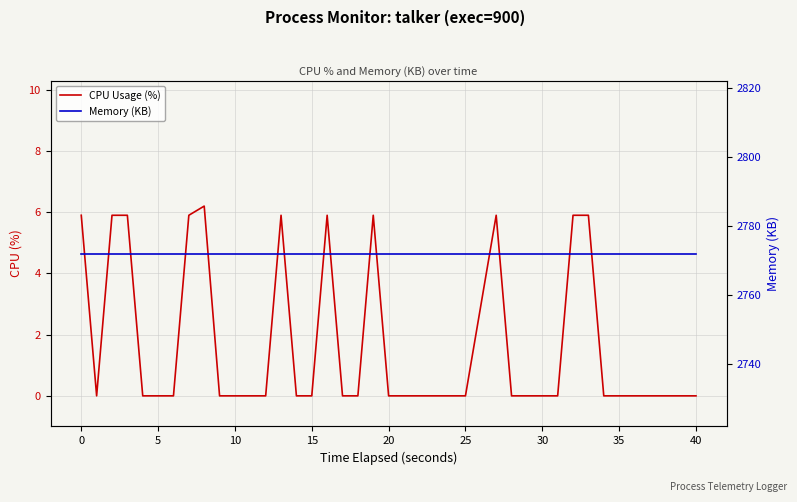

Reading right to left, transcribe all the data shown in this chart.

CPU Usage (%): 0.0	0.0	0.0	0.0	0.0	0.0	0.0	5.9	5.9	0.0	0.0	0.0	0.0	5.9	0.0	0.0	0.0	0.0	0.0	0.0	5.9	0.0	0.0	5.9	0.0	0.0	5.9	0.0	0.0	0.0	0.0	6.2	5.9	0.0	0.0	0.0	5.9	5.9	0.0	5.9
Memory (KB): 2772.0	2772.0	2772.0	2772.0	2772.0	2772.0	2772.0	2772.0	2772.0	2772.0	2772.0	2772.0	2772.0	2772.0	2772.0	2772.0	2772.0	2772.0	2772.0	2772.0	2772.0	2772.0	2772.0	2772.0	2772.0	2772.0	2772.0	2772.0	2772.0	2772.0	2772.0	2772.0	2772.0	2772.0	2772.0	2772.0	2772.0	2772.0	2772.0	2772.0